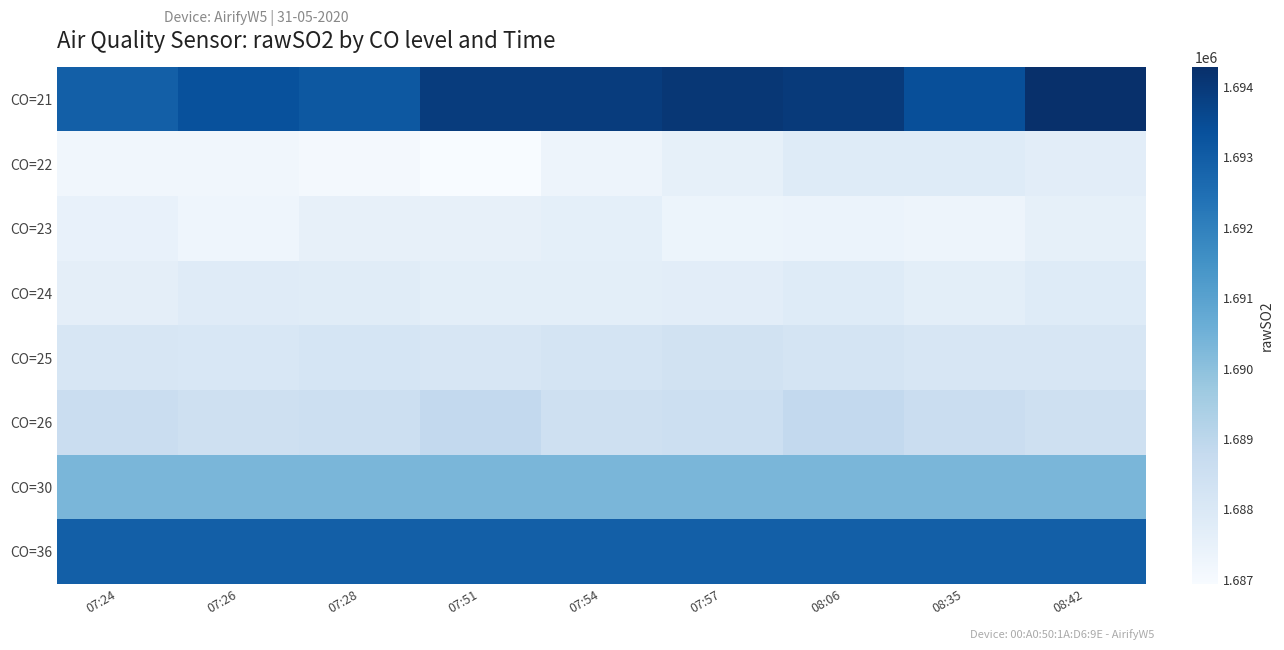

Between 07:24 and 07:54, which series saw the biggest shift?

CO=21